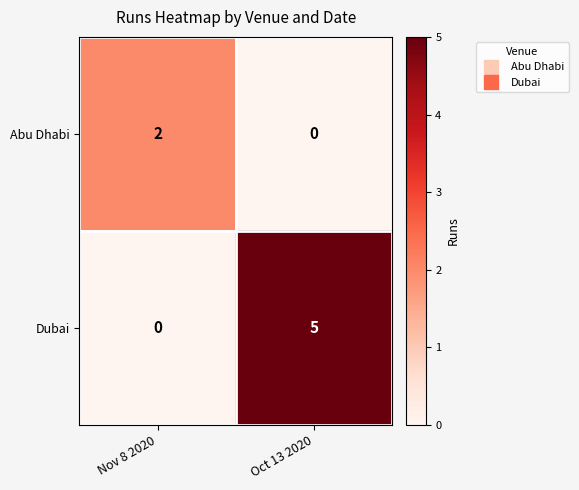

Which series has the widest spread of values?

Dubai